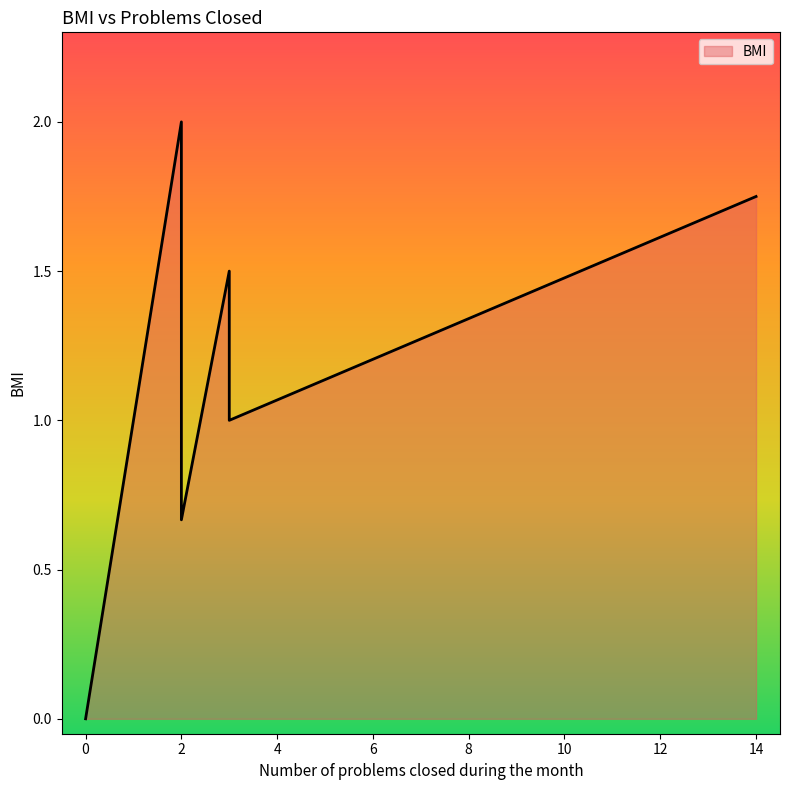

The value at 2 is 3.5. True or false?

False